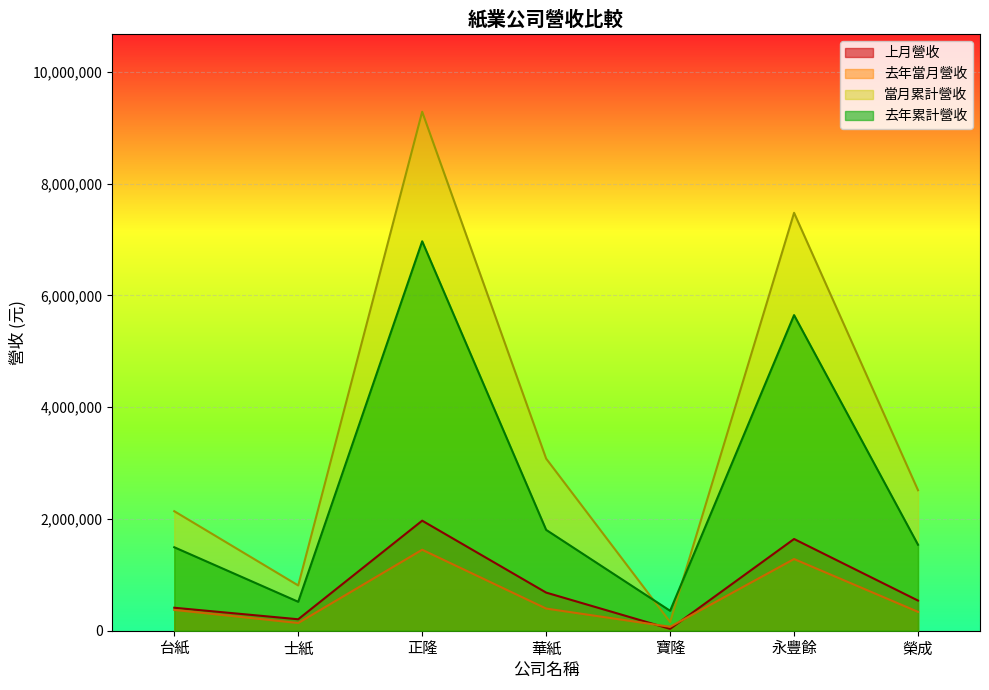

Reading right to left, list all the values displayed in this chart.

上月營收: 539289	1640970	33142	682206	1968964	204994	410997
去年當月營收: 337603	1282612	70027	396543	1448711	138103	372125
當月累計營收: 2513251	7476779	156189	3079704	9284966	809916	2138452
去年累計營收: 1538390	5646718	356552	1804427	6967500	517836	1493585